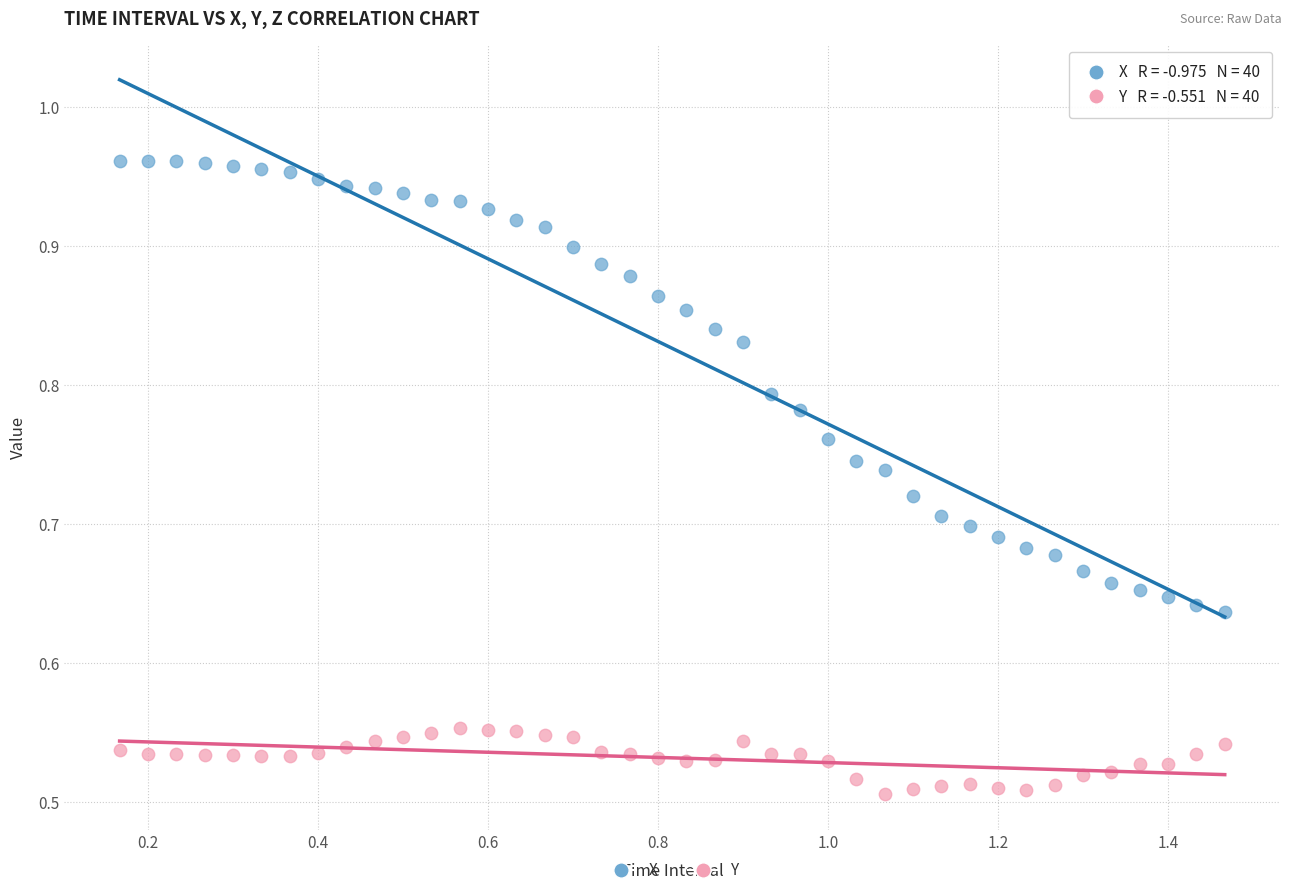

What are all the series names shown in the legend?

X, Y